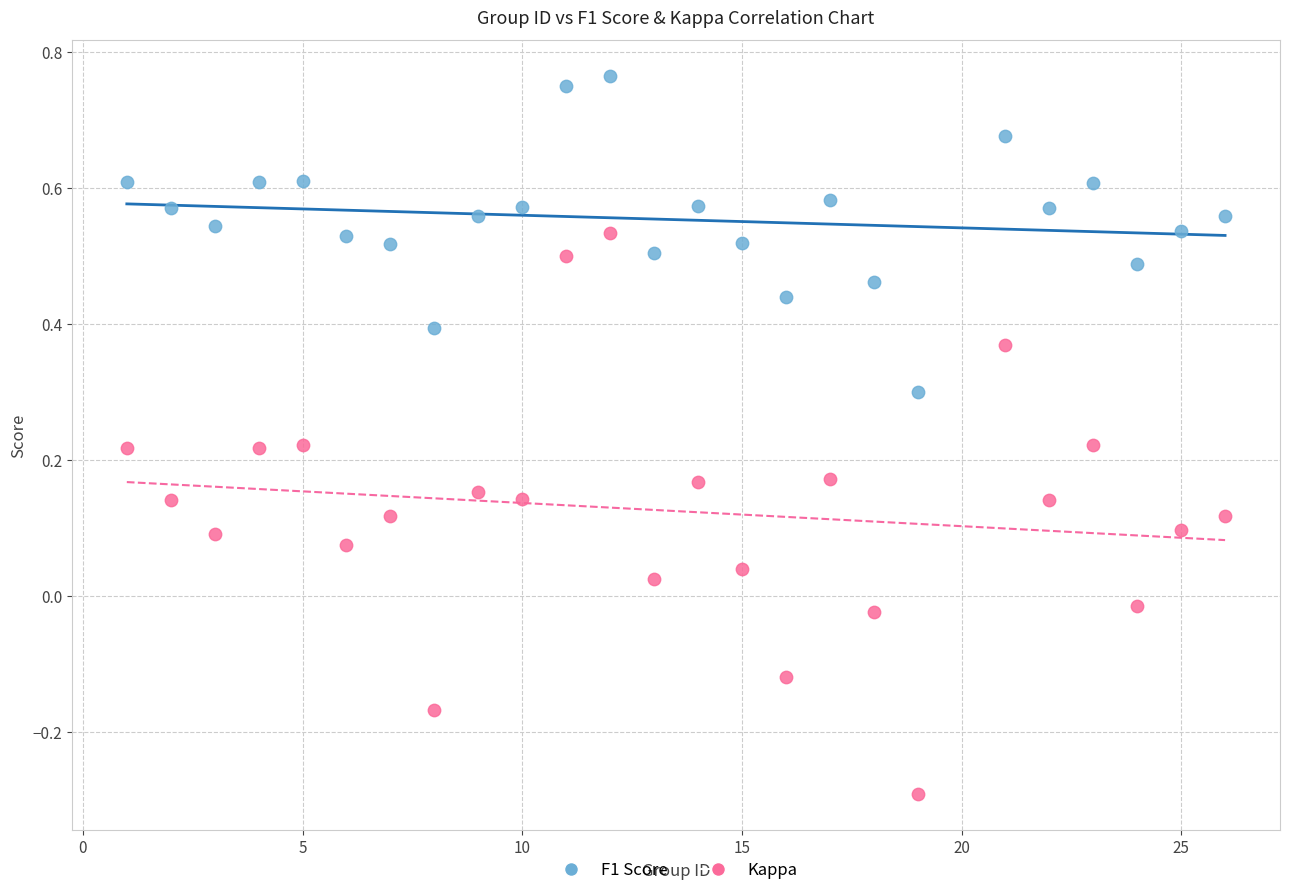

Which series has the largest Y range (max minus min)?

Kappa